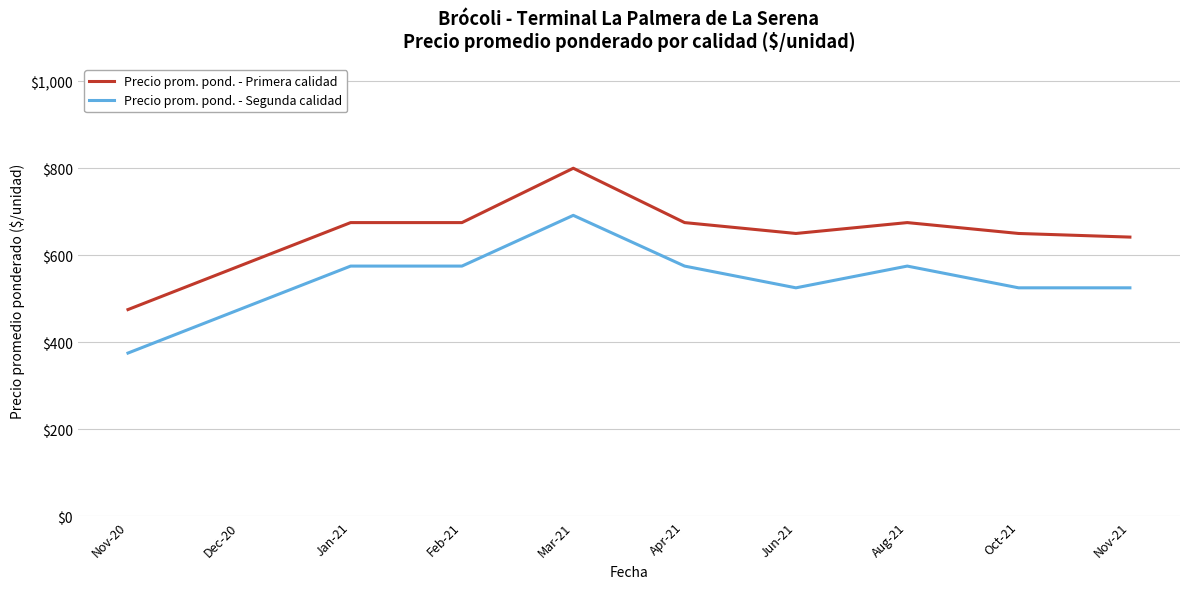

What is the approximate value of Precio prom. pond. - Primera calidad at Apr-21?

675.0